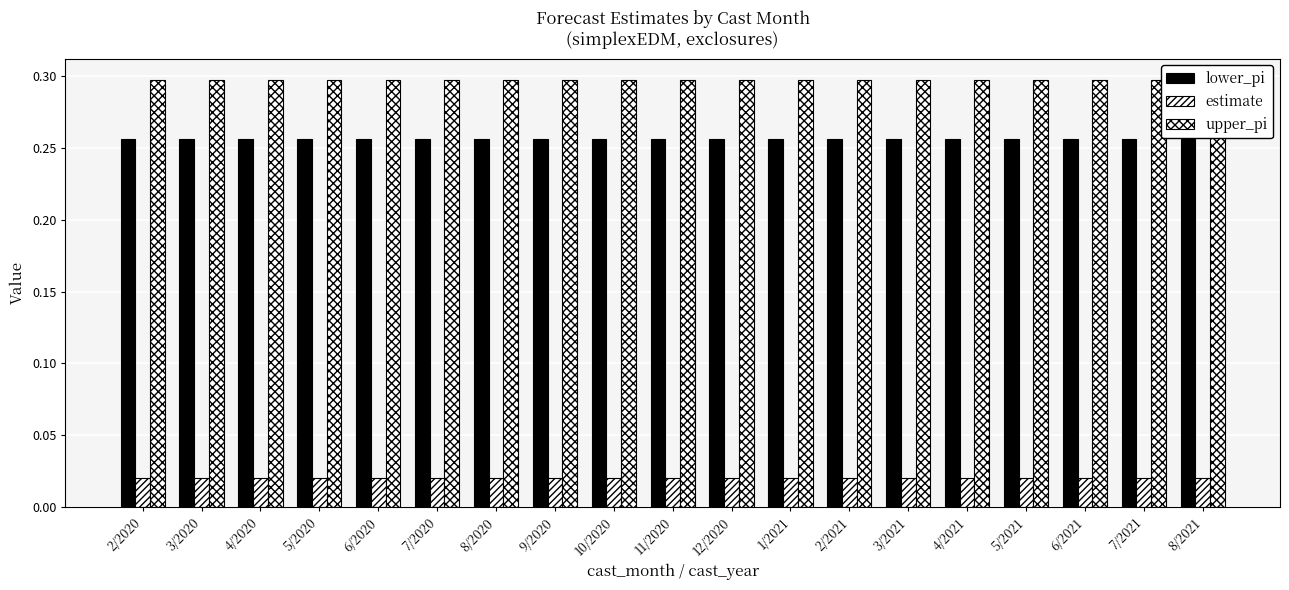

What position from the right is 7/2020?

14